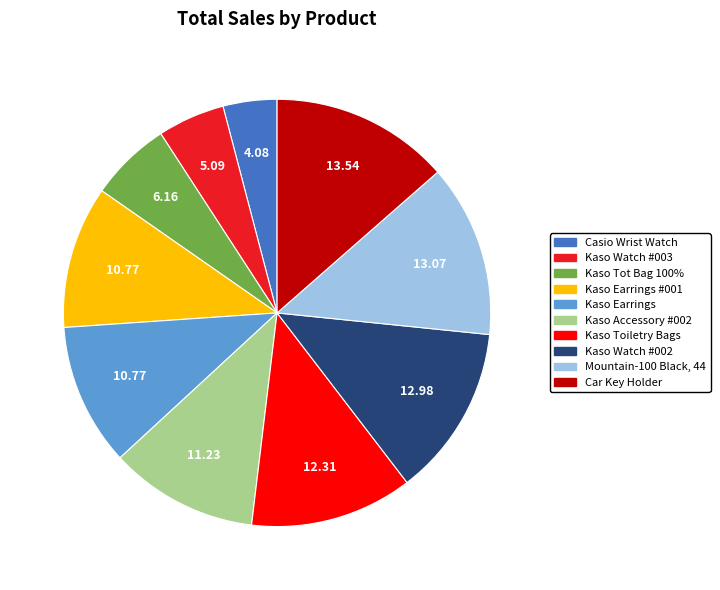

Is there any slice that represents more than half of the pie?

No